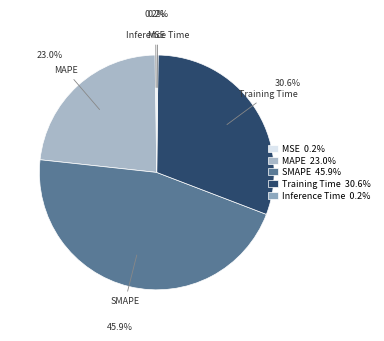

Is the sum of Training Time and SMAPE greater than half?

Yes